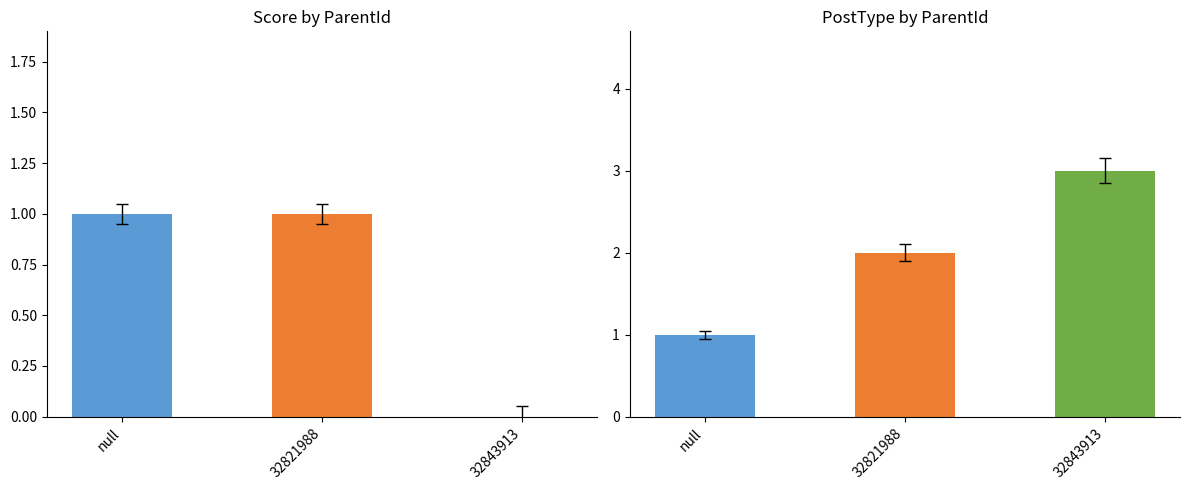

Rank the series at 32821988 from lowest to highest value.

Score, PostType